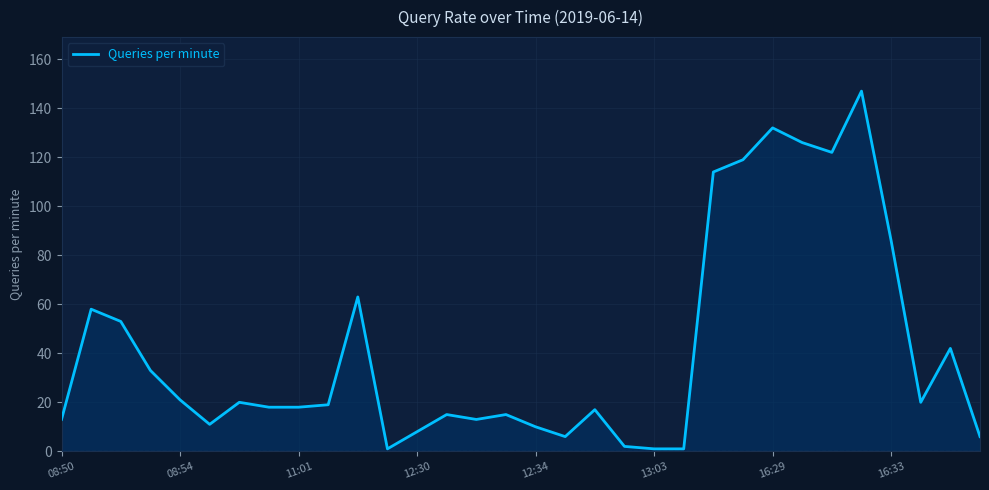

What is the maximum value shown in the chart?

147